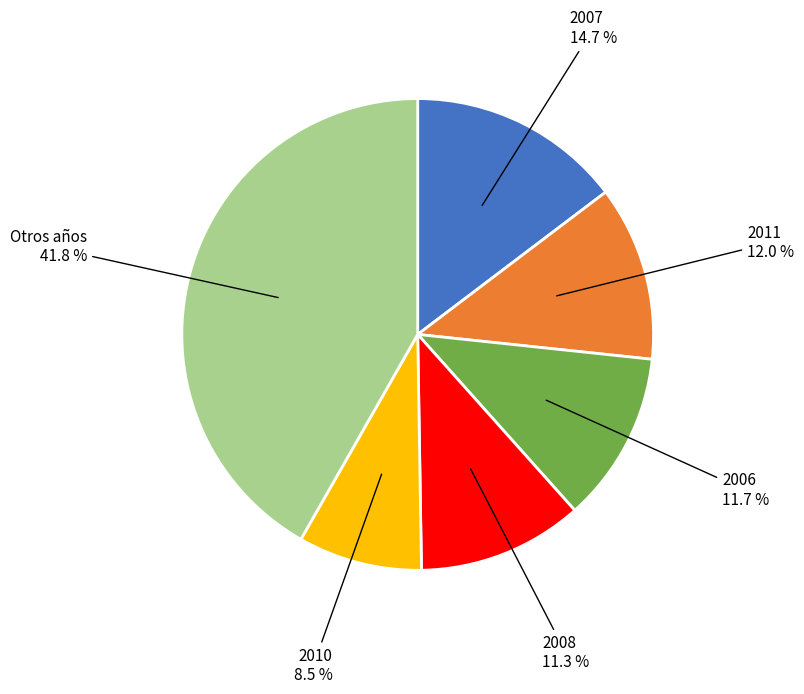

Does any single category account for the majority?

No